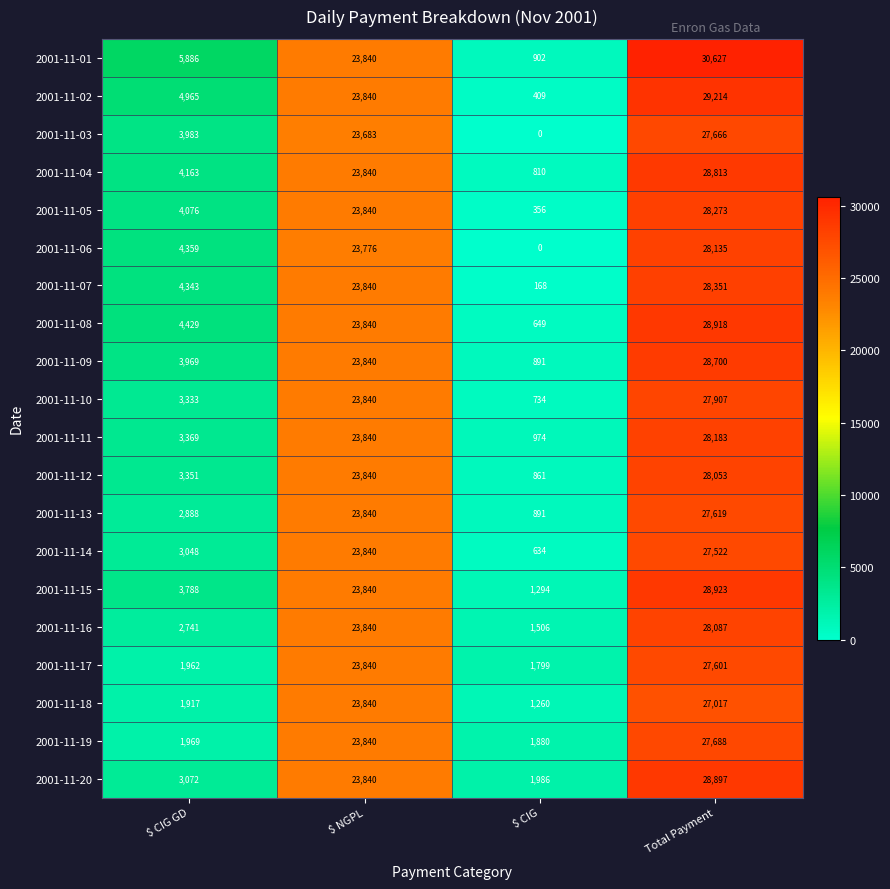

Is the value of 2001-11-10 at $ CIG GD greater than the value of 2001-11-13 at Total Payment?

No